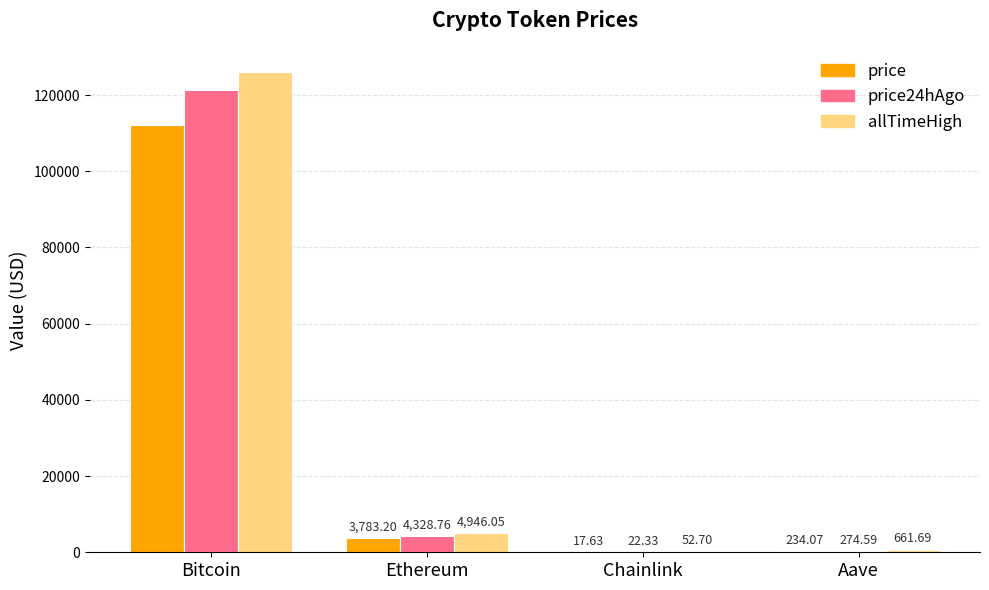

What is the highest value of the price series?

112162.0